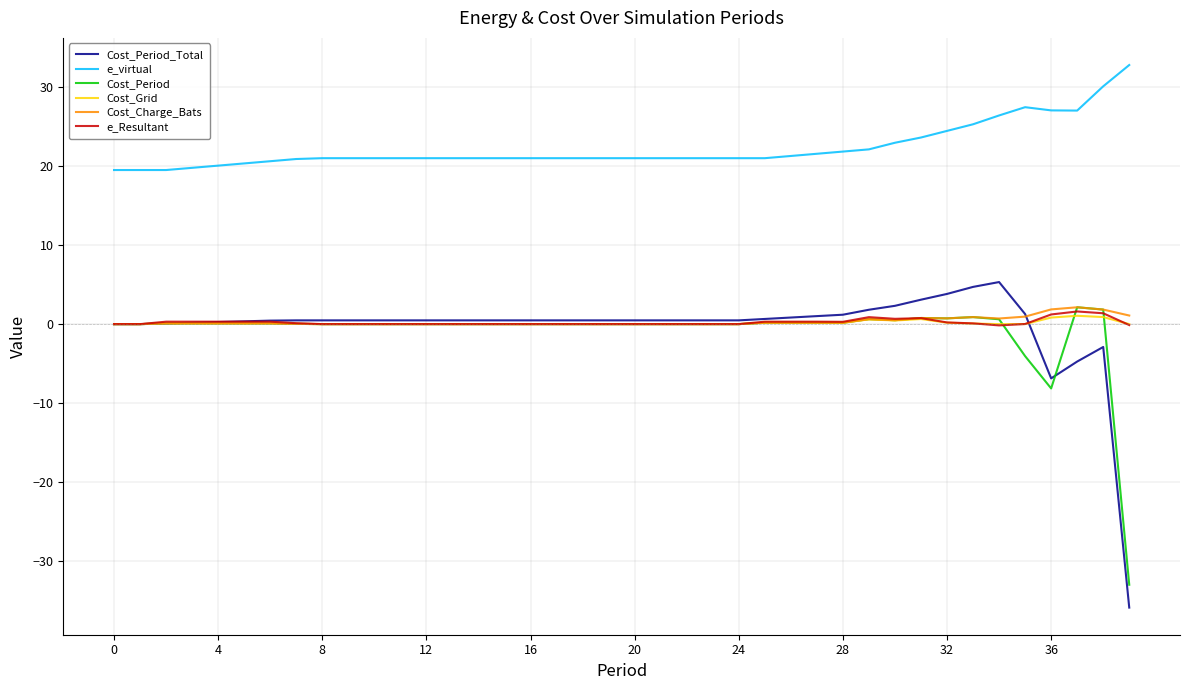

True or false: Cost_Period and e_virtual intersect in this chart.

False